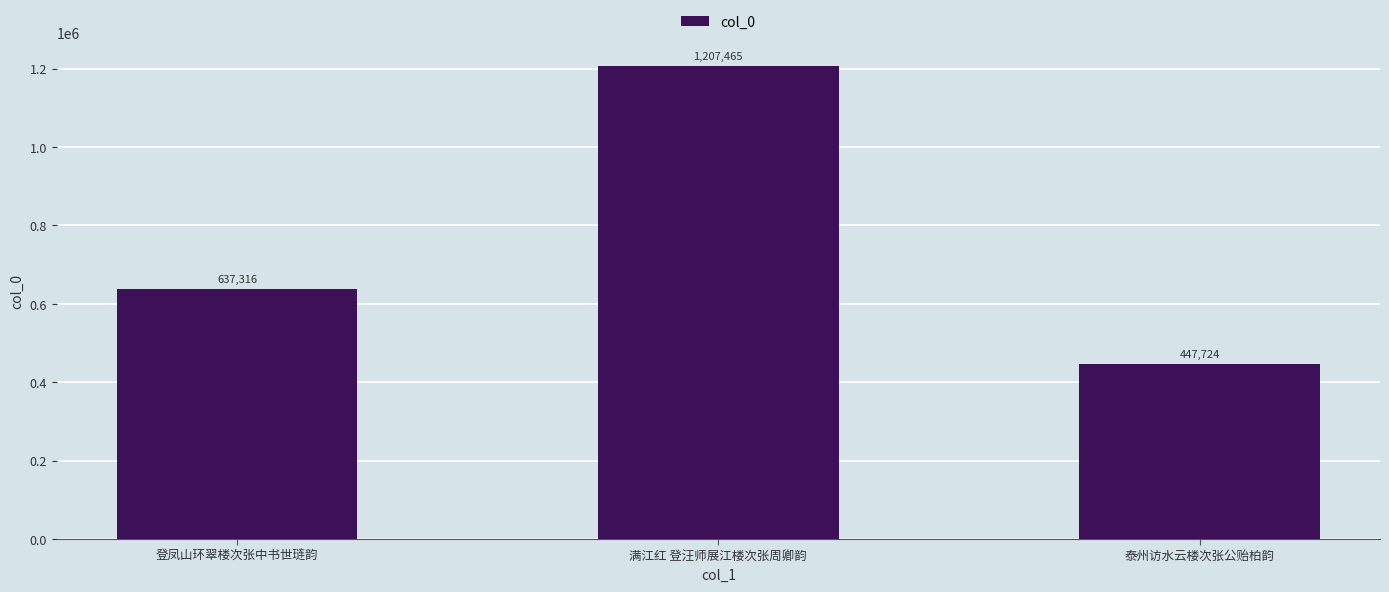

What is the sum of the values at 泰州访水云楼次张公贻柏韵 and 满江红 登汪师展江楼次张周卿韵?

1655189